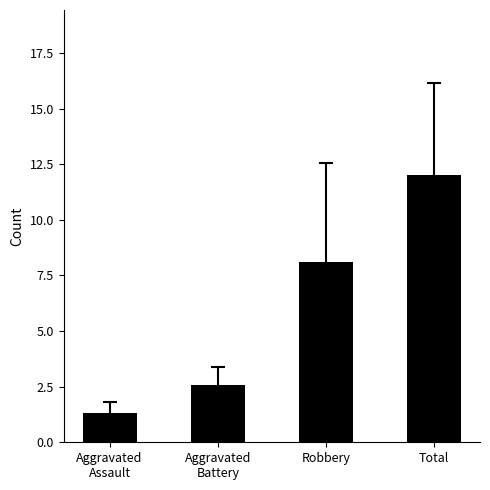

Which label corresponds to the largest value in the chart?

Total